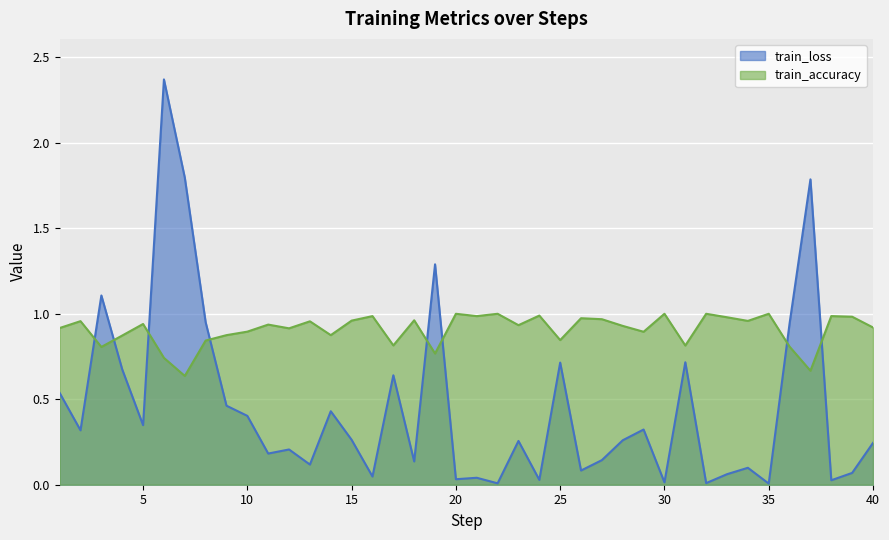

What is the value of the train_loss point at the 36th from the left?

0.9